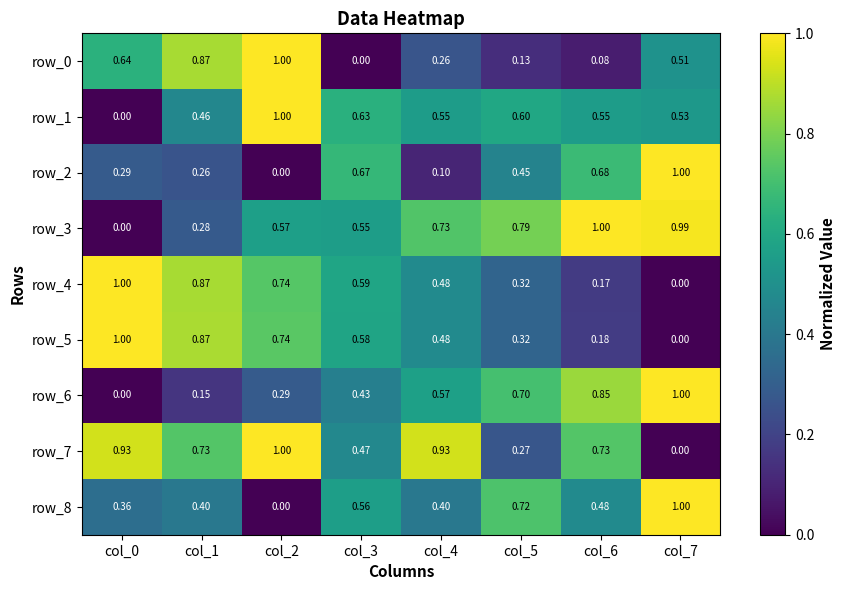

Is the value of row_5 at col_5 greater than the value of row_4 at col_7?

Yes